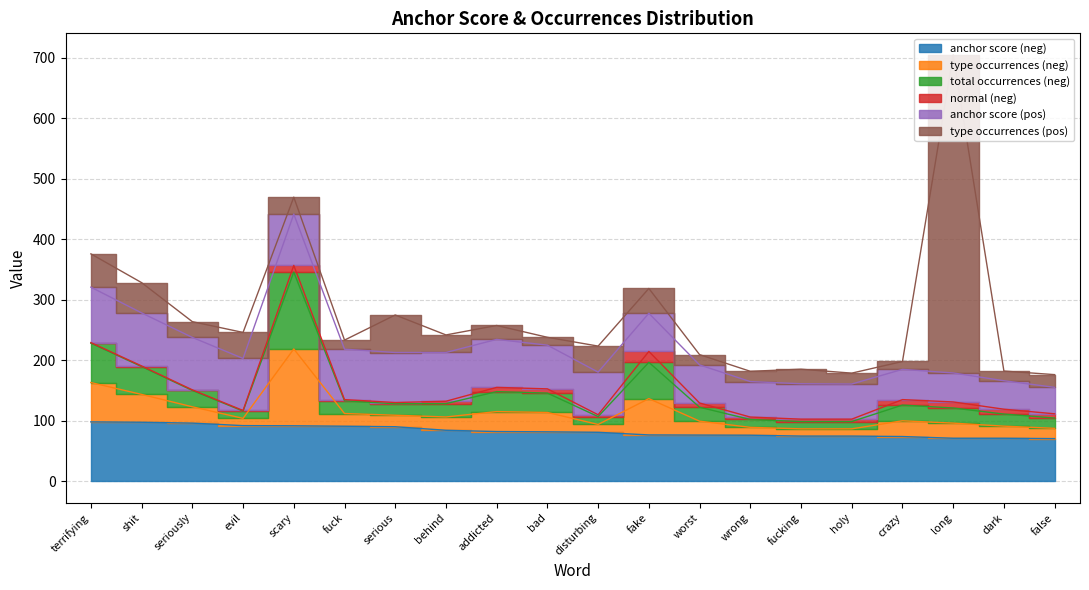

How many data points in anchor score (neg) are above 82?

10